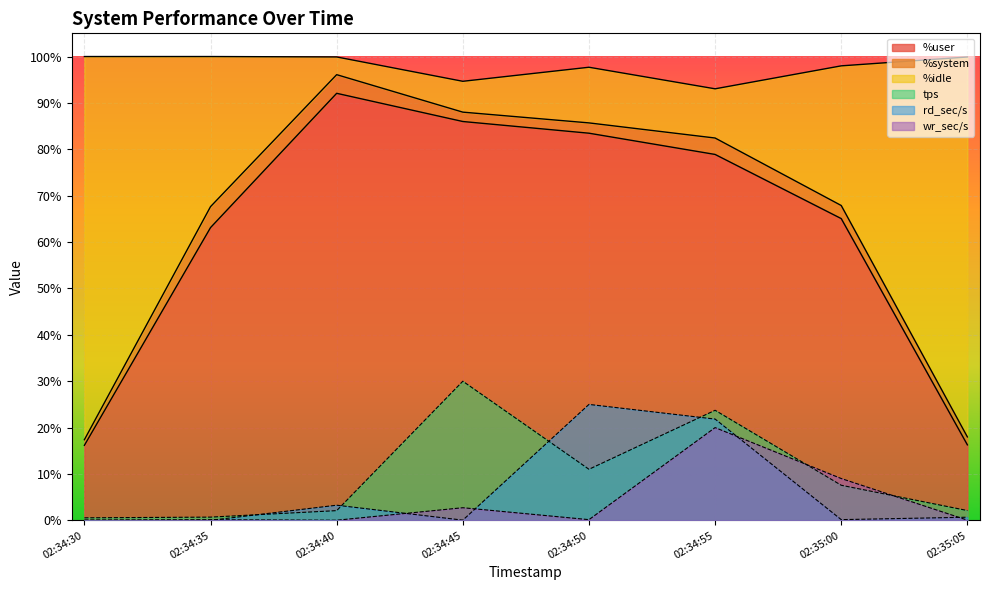

Where is tps nearest to the value 15?

02:34:50